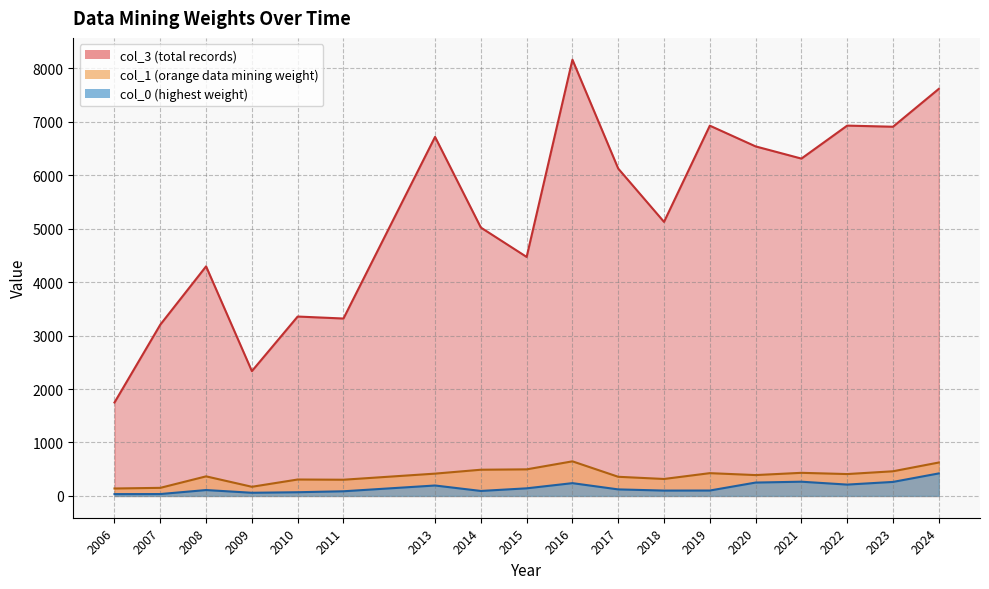

What is the spread (max minus min) of values at 2022?

6716